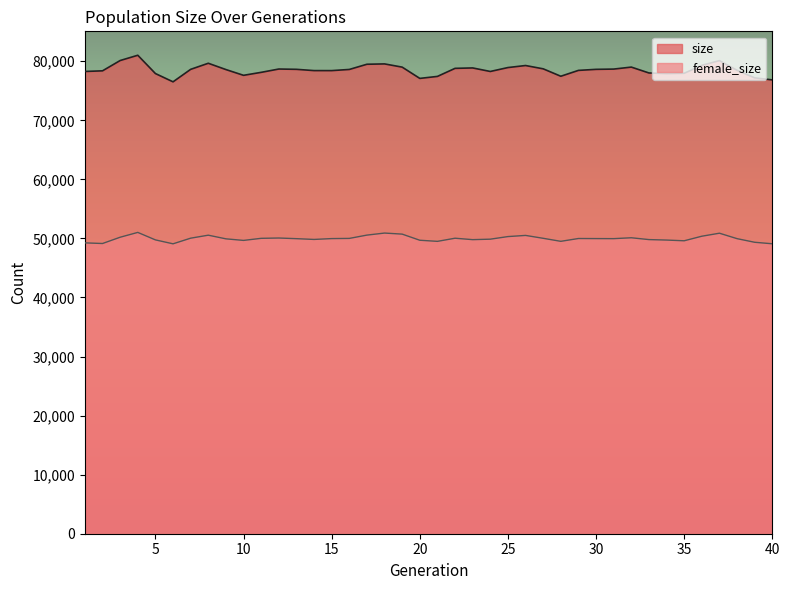

How many values in the female_size series exceed 49973?

19